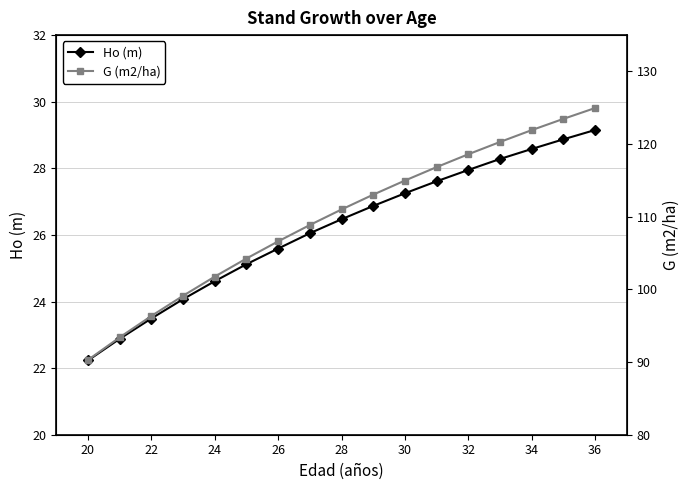

True or false: G (m2/ha) has more than 2 points higher than both neighbors.

False